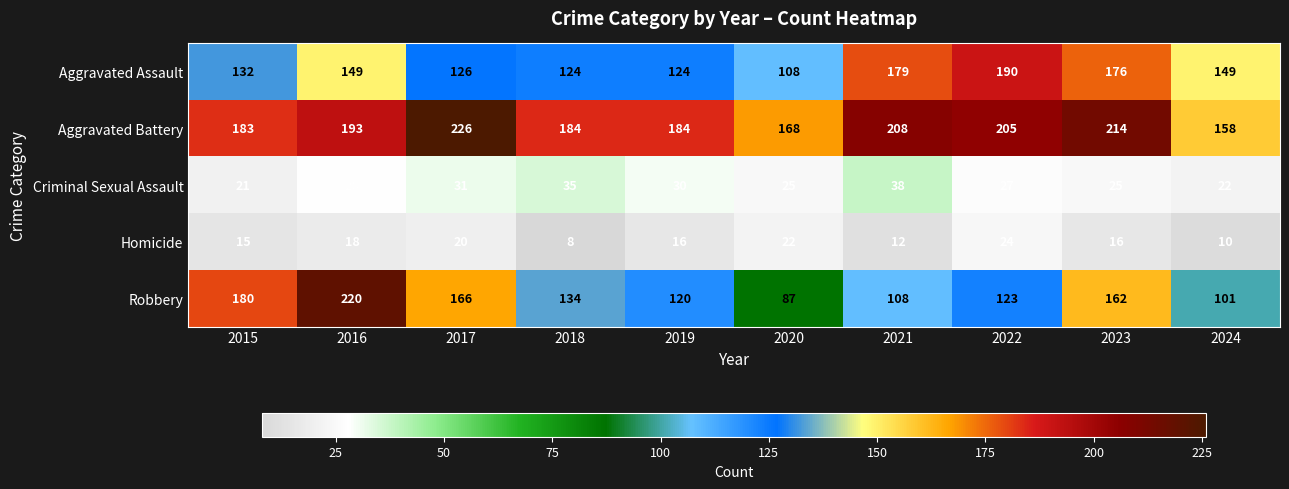

Is it true that Aggravated Battery equals 184 at 2019?

True